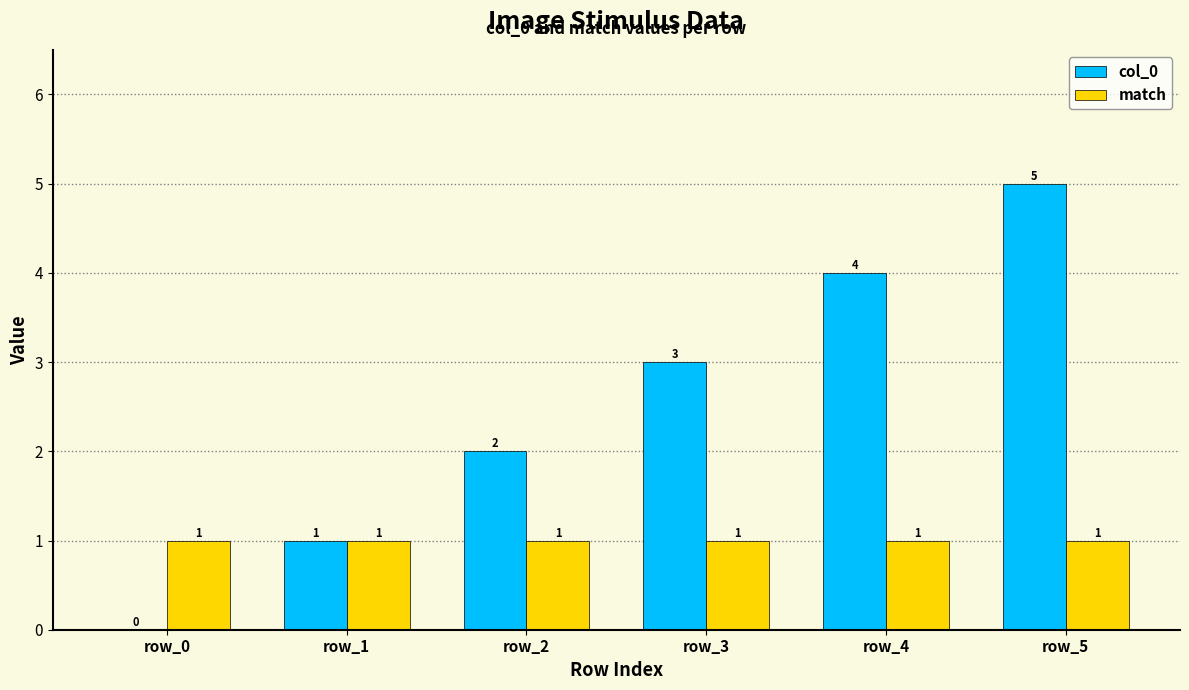

How many groups of bars are there?

6